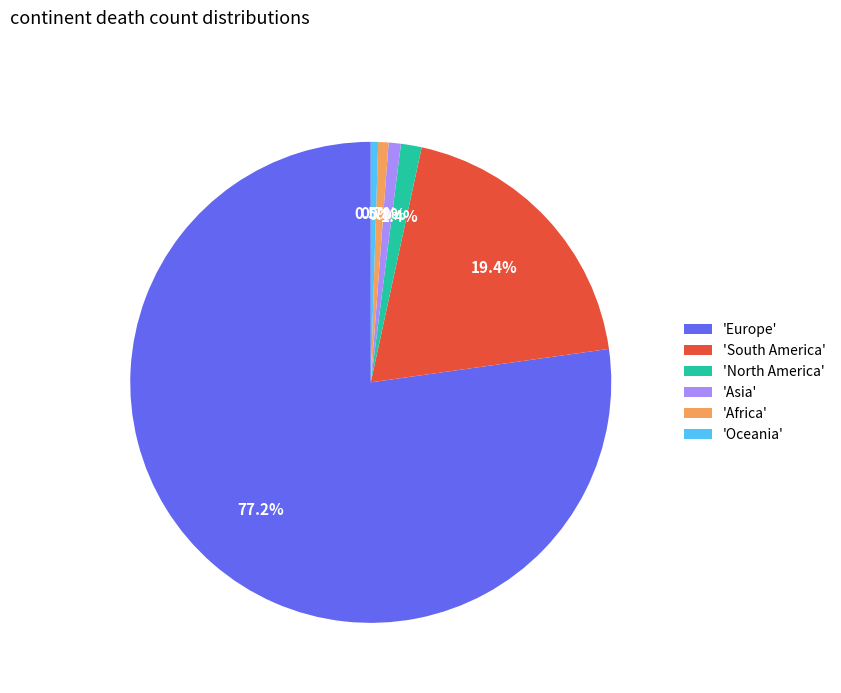

What percentage do 'Europe' and 'North America' together represent?

78.6%